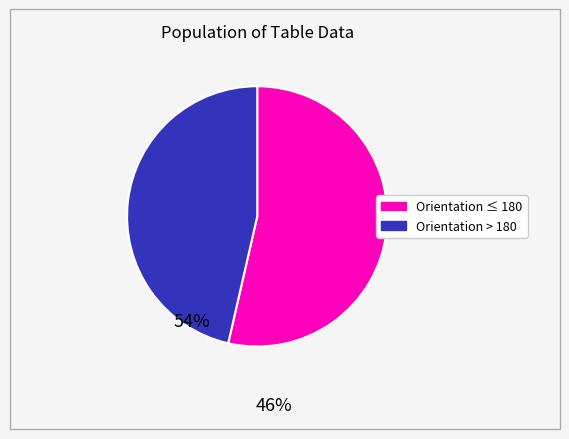

Is there any slice that represents more than half of the pie?

Yes